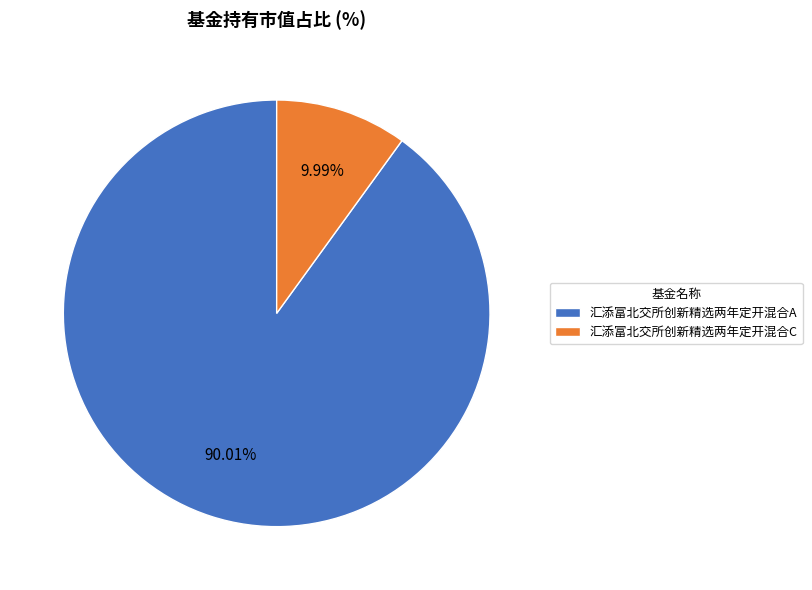

Is there any slice that represents more than half of the pie?

Yes